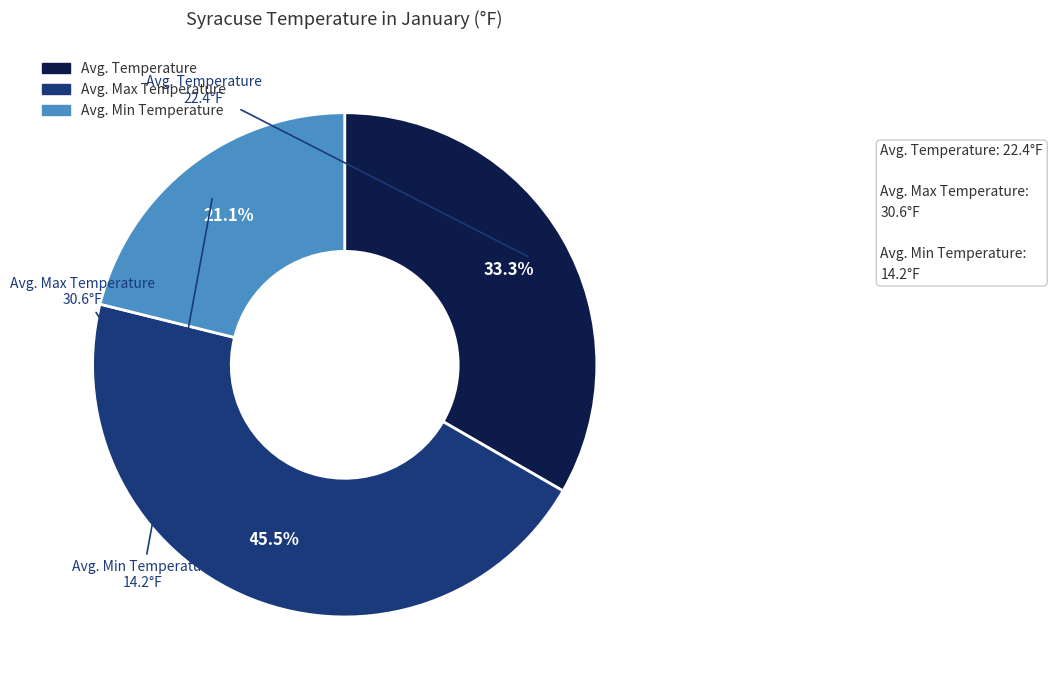

Count the number of slices in the pie.

3